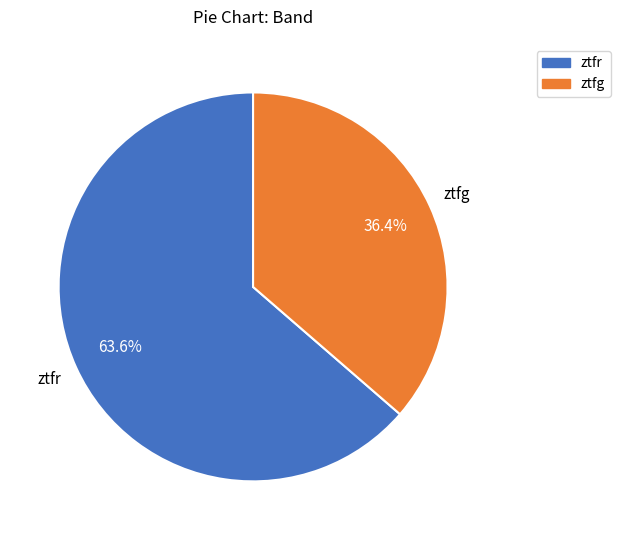

How many slices are in this pie chart?

2